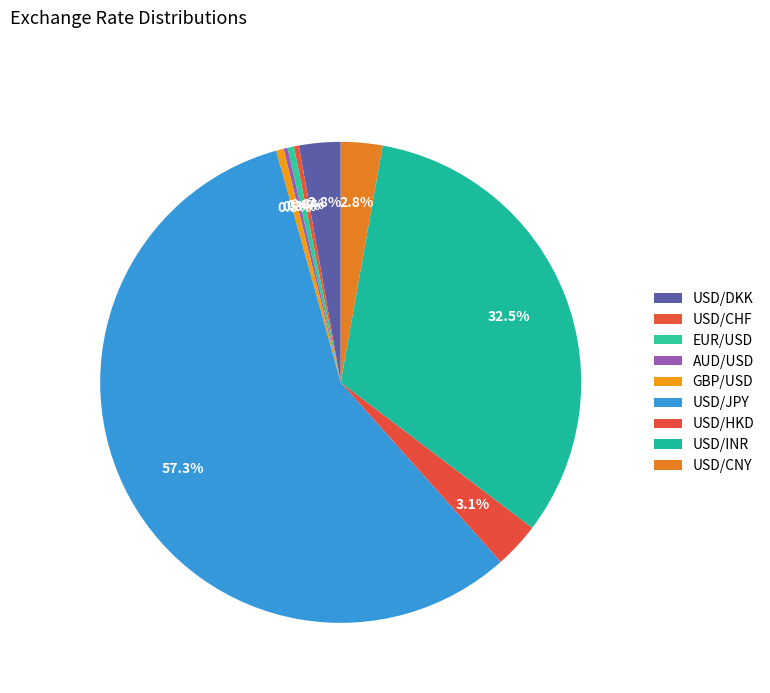

Rank the categories by value from highest to lowest.

USD/JPY, USD/INR, USD/HKD, USD/CNY, USD/DKK, GBP/USD, EUR/USD, USD/CHF, AUD/USD